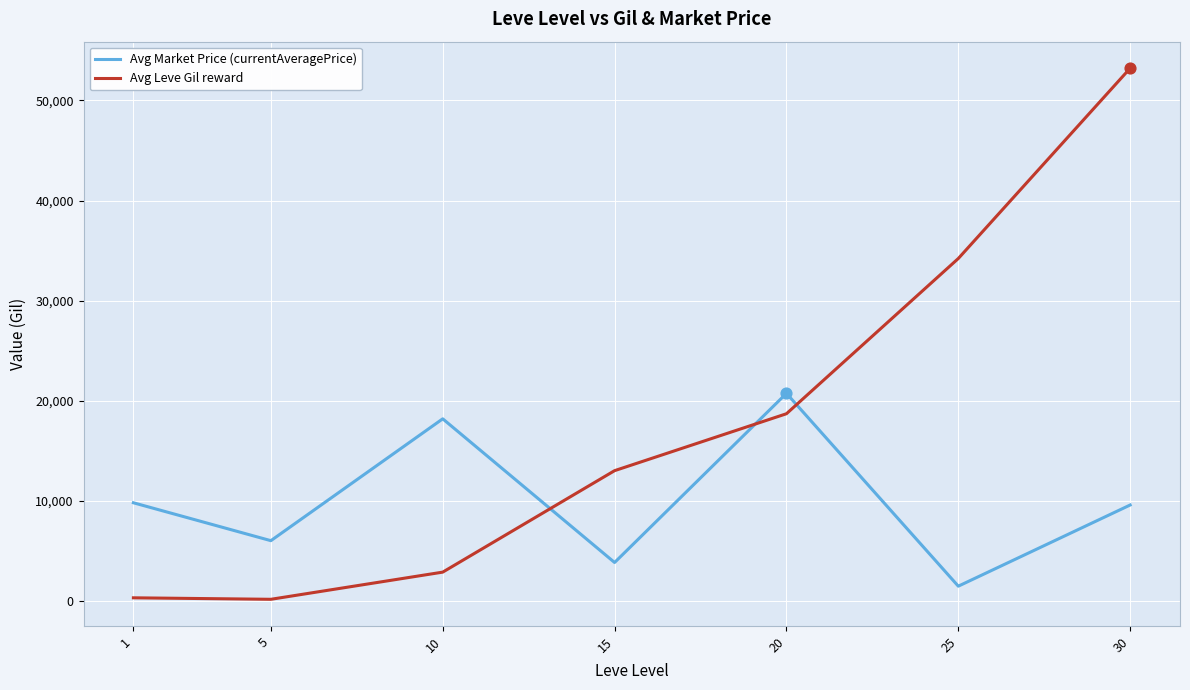

Which series has the largest range (max minus min)?

Avg Leve Gil reward